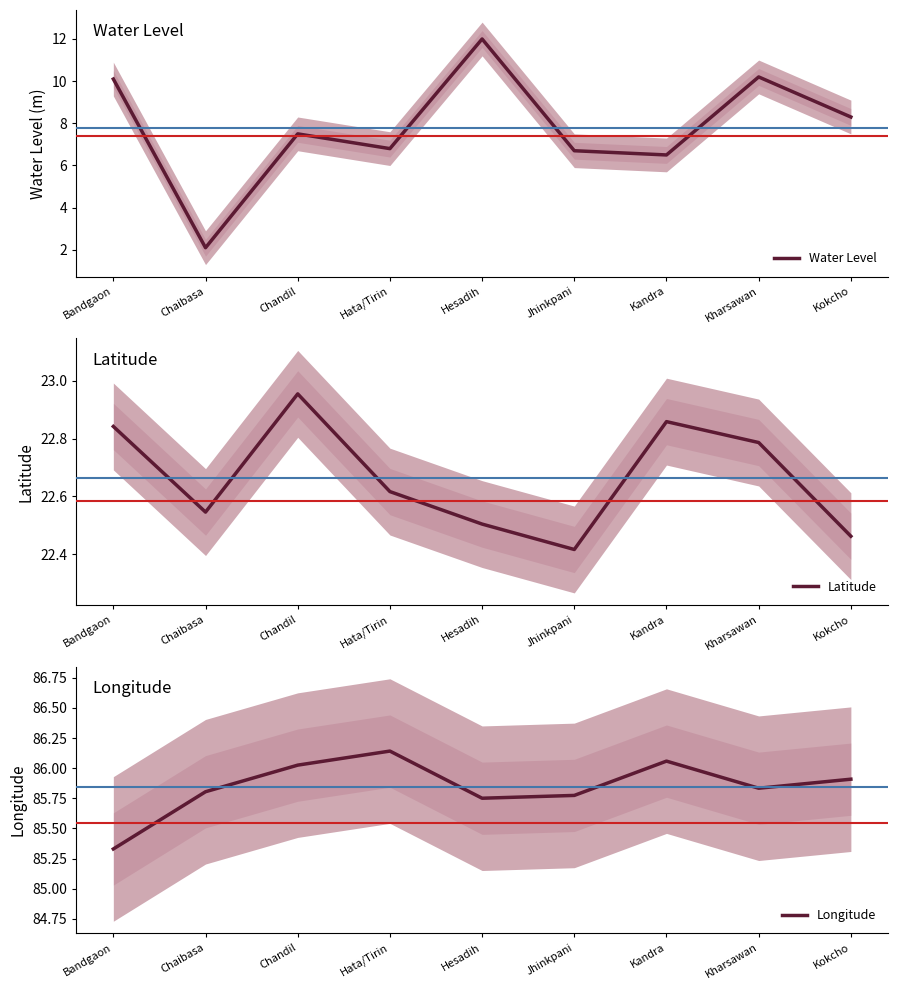

At which label does Water Level reach its peak?

Hesadih